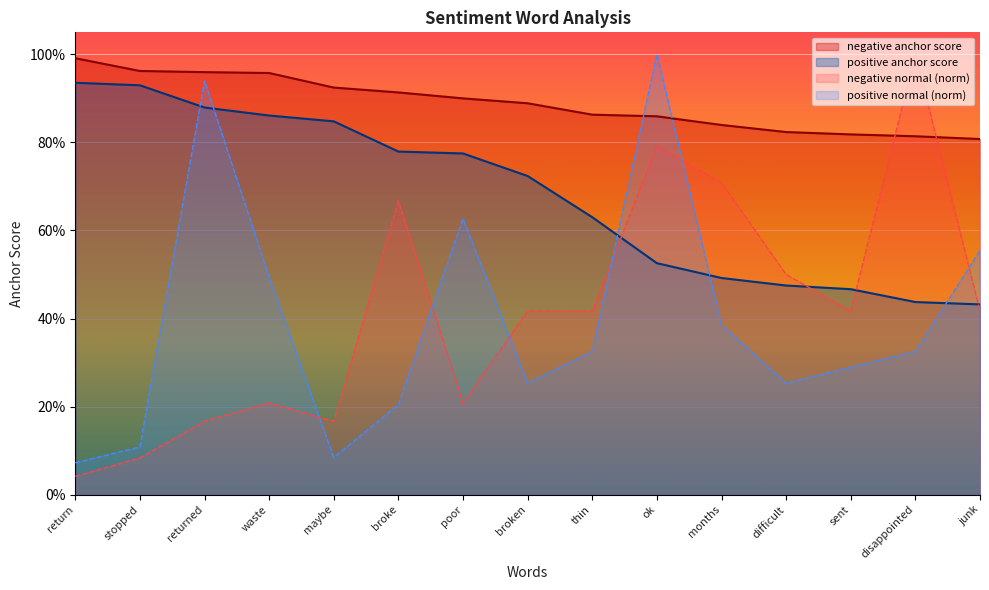

How many times do negative normal and positive anchor score cross each other?

4